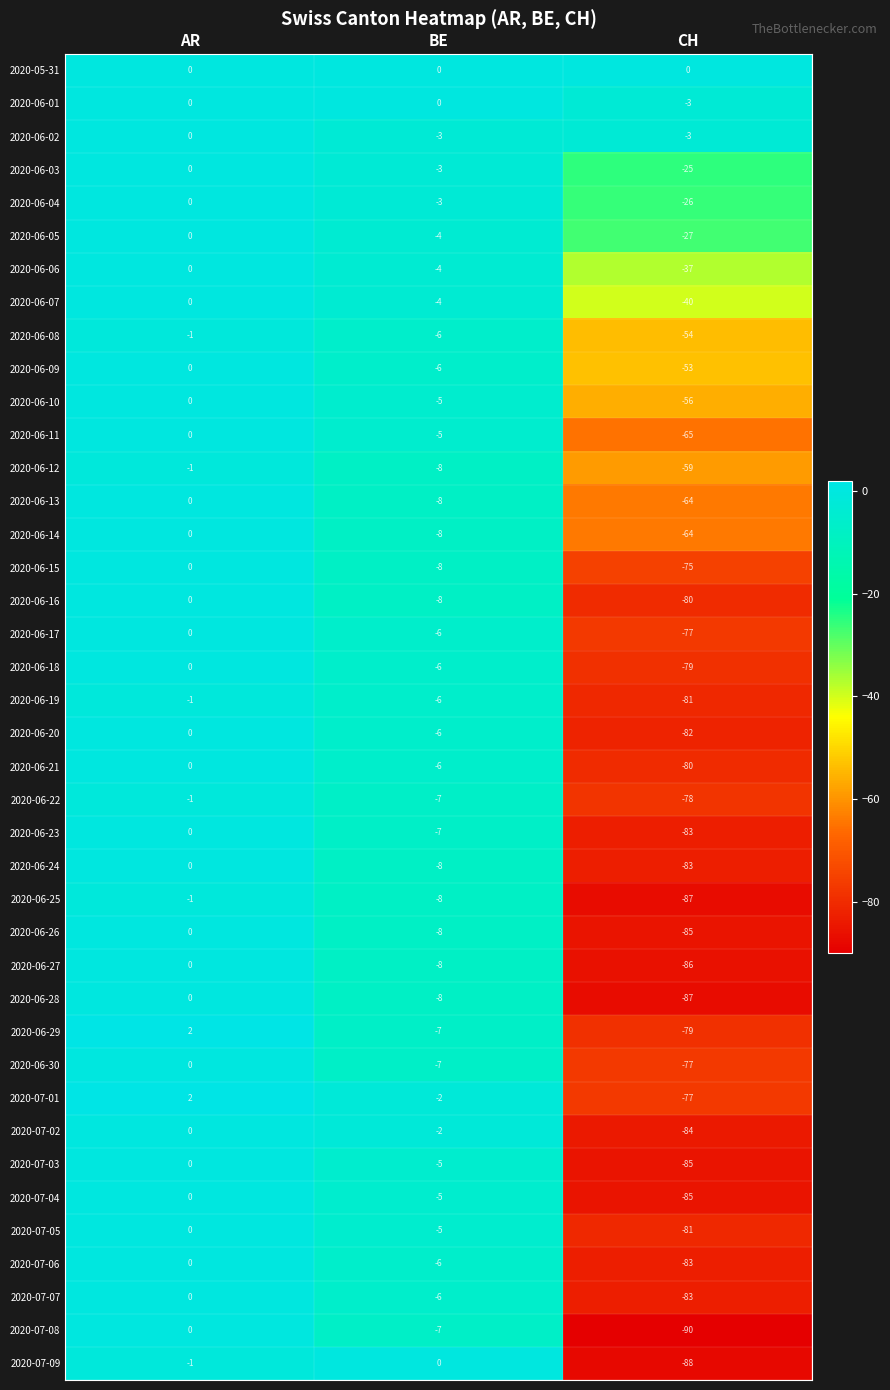

True or false: 2020-06-11 has a value of 0 at AR.

True